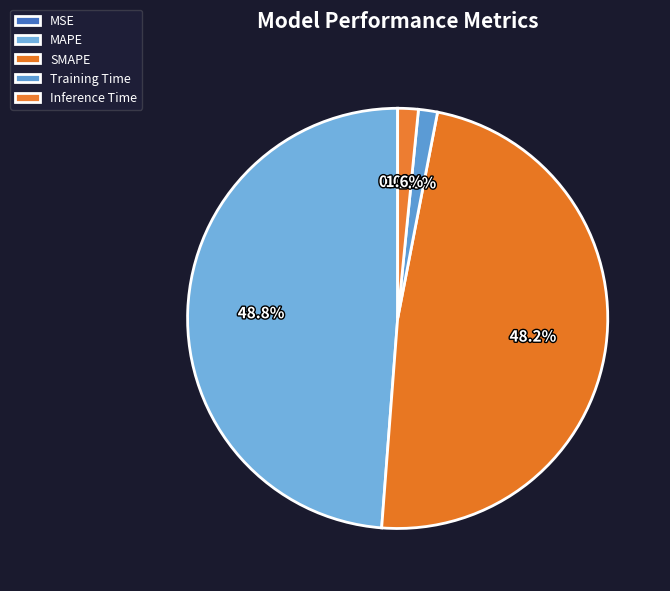

How many segments does this pie chart have?

5